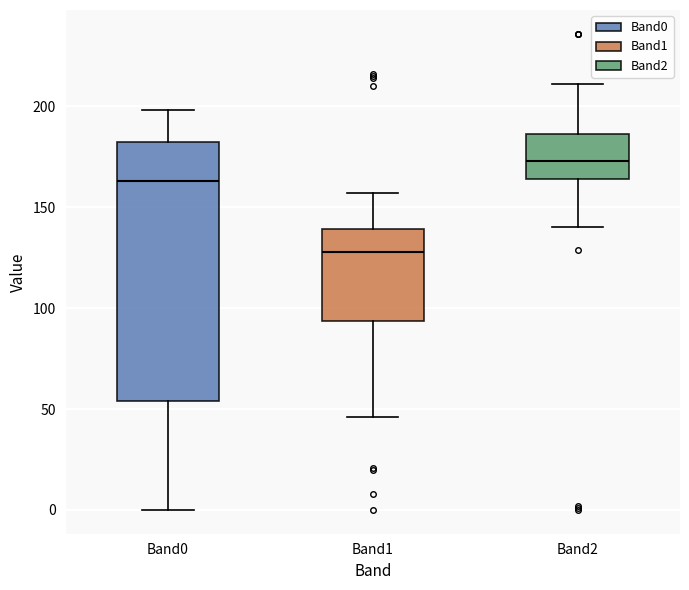

Comparing the boxes themselves (not the whiskers), which one is the tallest?

Band0